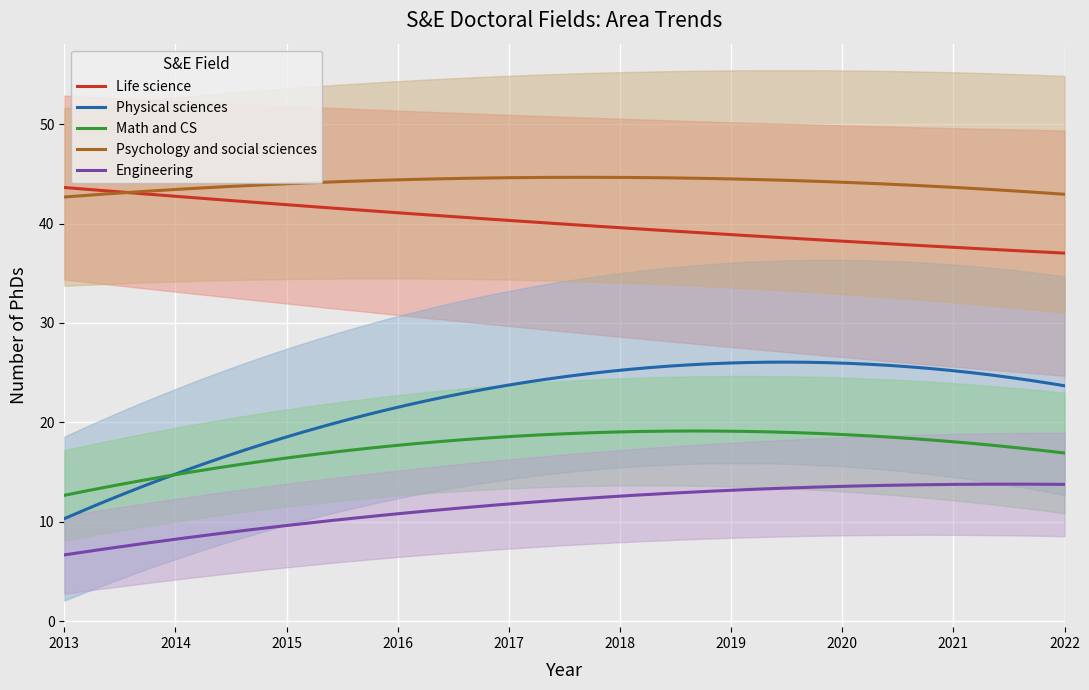

What value does the Psychology and social sciences series have at 2019, to the nearest 5?

45